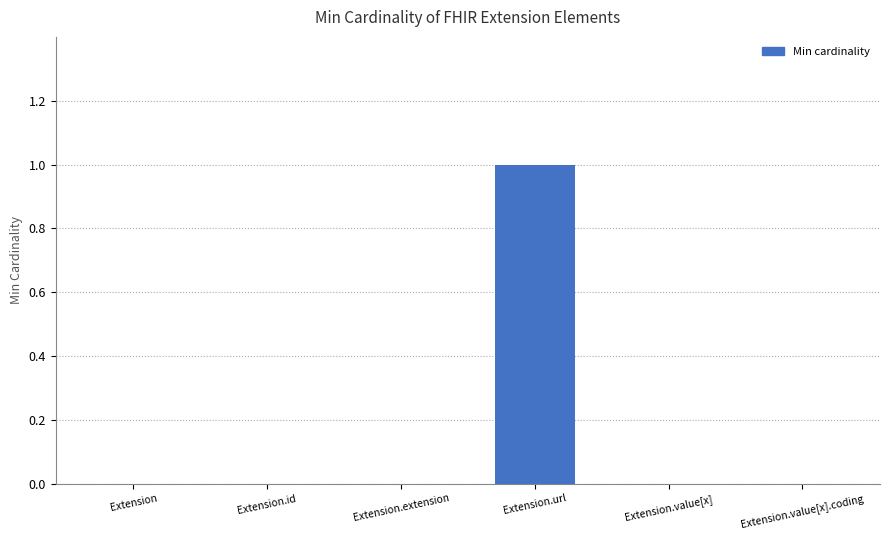

Reading right to left, transcribe all the data shown in this chart.

0	0	1	0	0	0